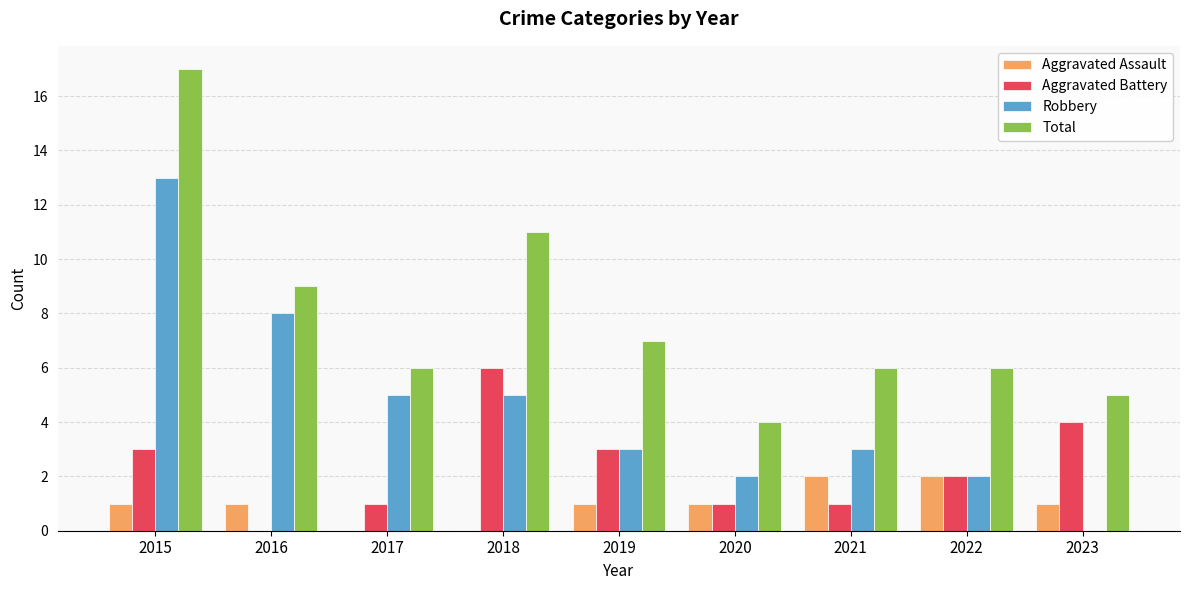

Which series has the largest total across all categories?

Total